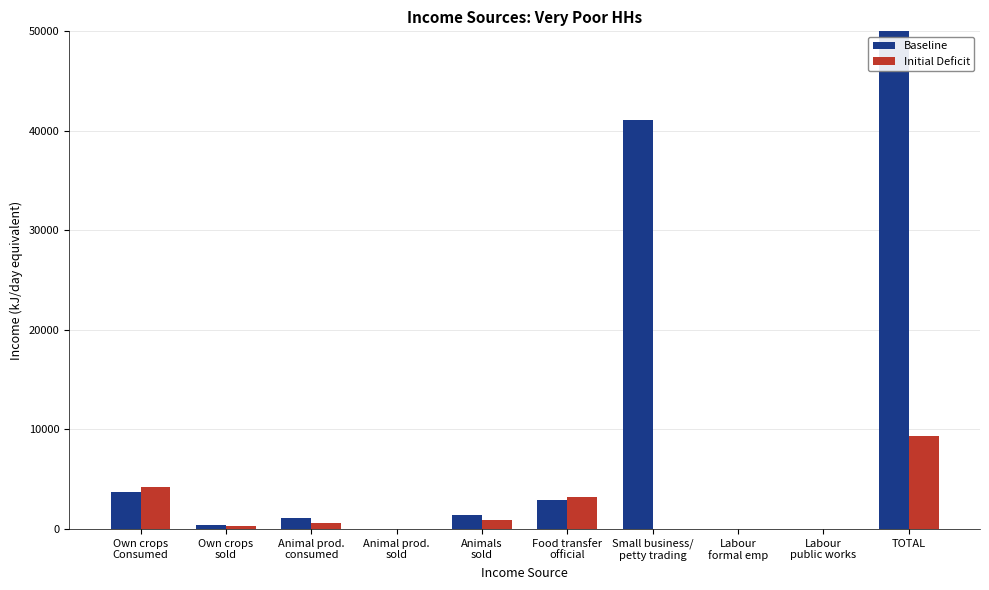

At which label does Baseline first exceed 1400?

Own crops
Consumed